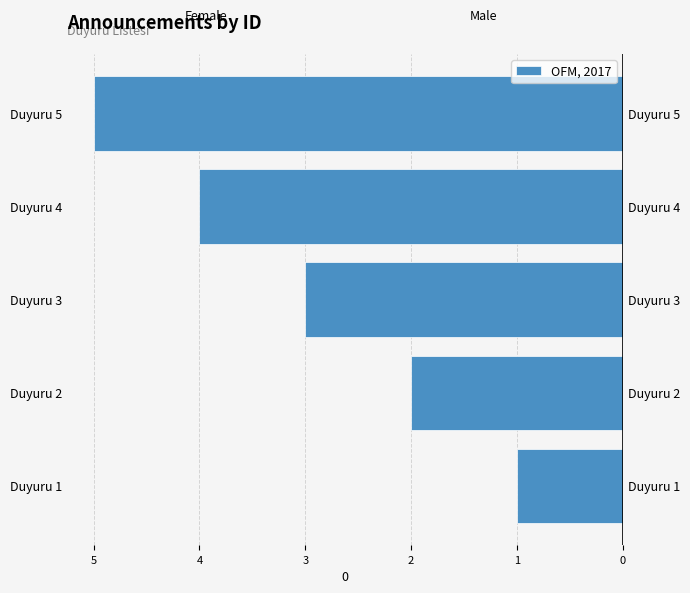

What is the difference between the second highest and minimum values?

3